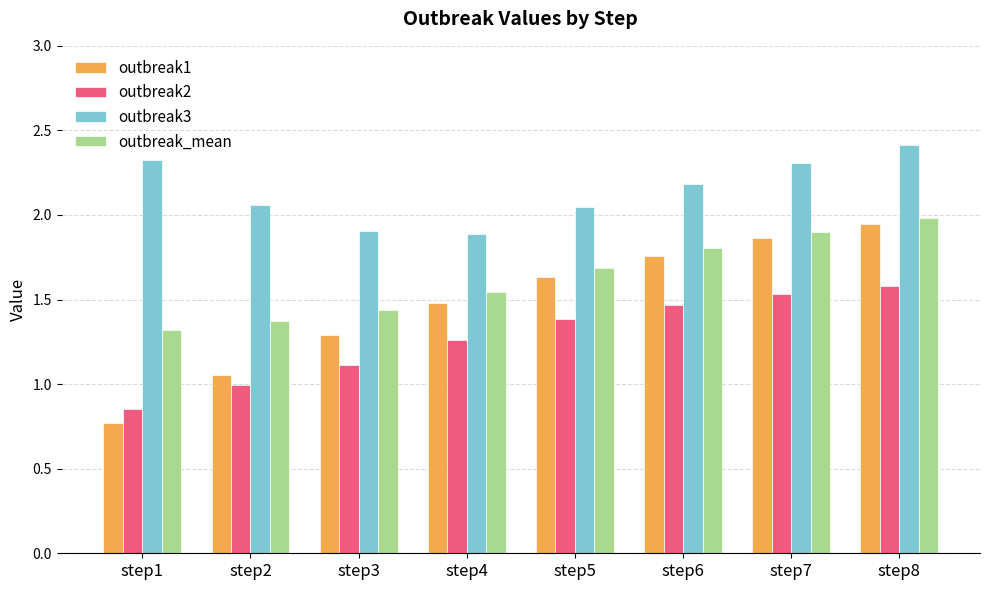

Are the bars horizontal?

No